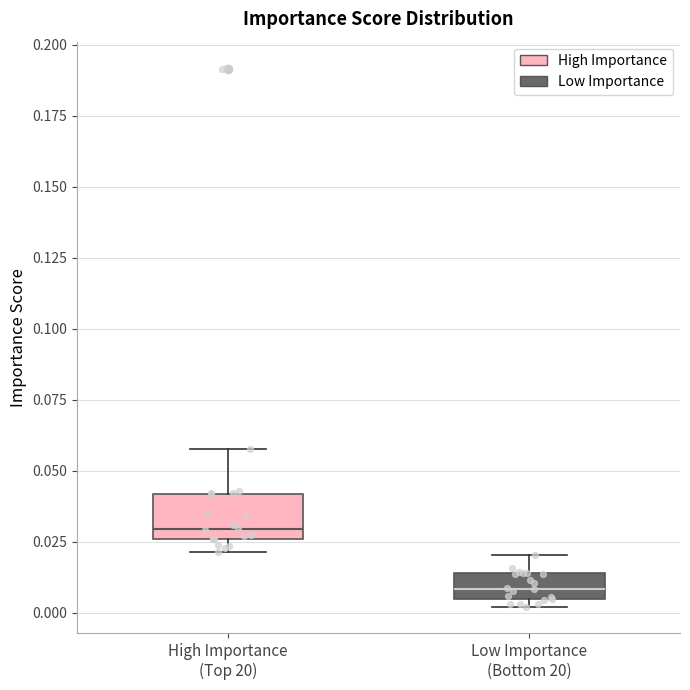

Which box is the tallest, from its lower edge to its upper edge?

High Importance (Top 20)